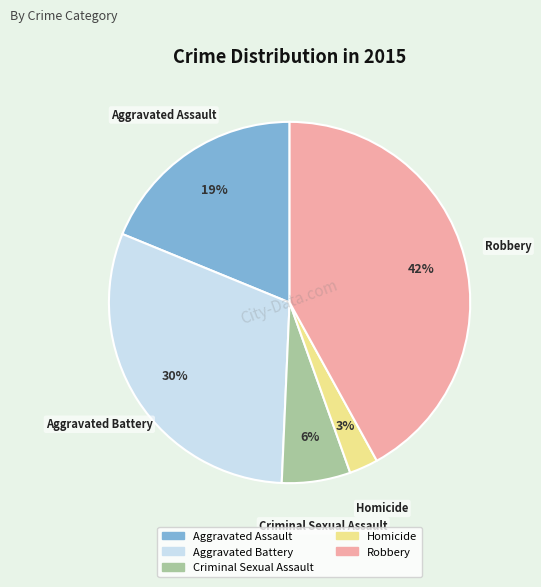

Between Homicide and Aggravated Assault, which is larger?

Aggravated Assault